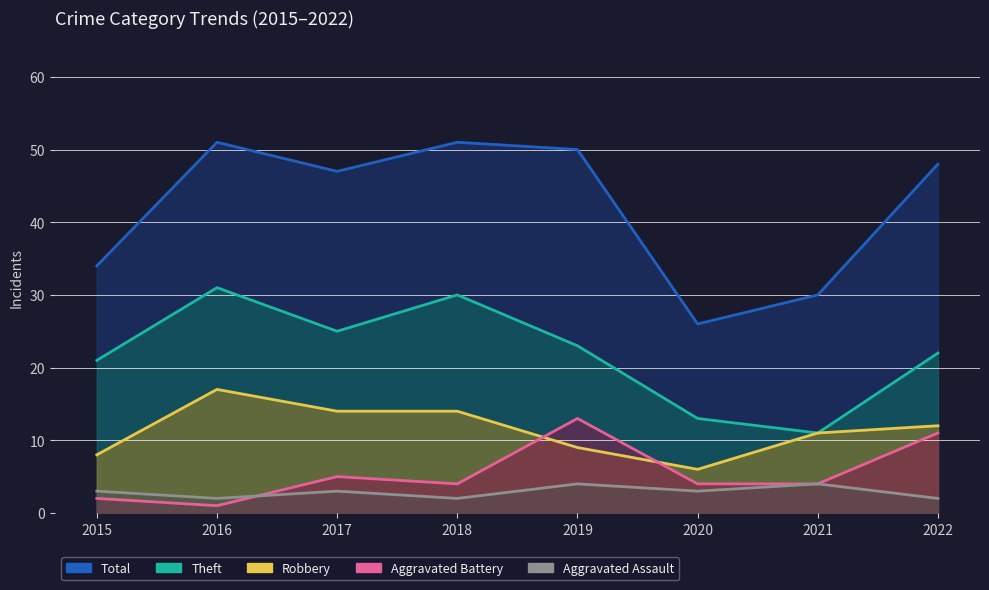

What is the difference between the highest and lowest values at 2019?

46